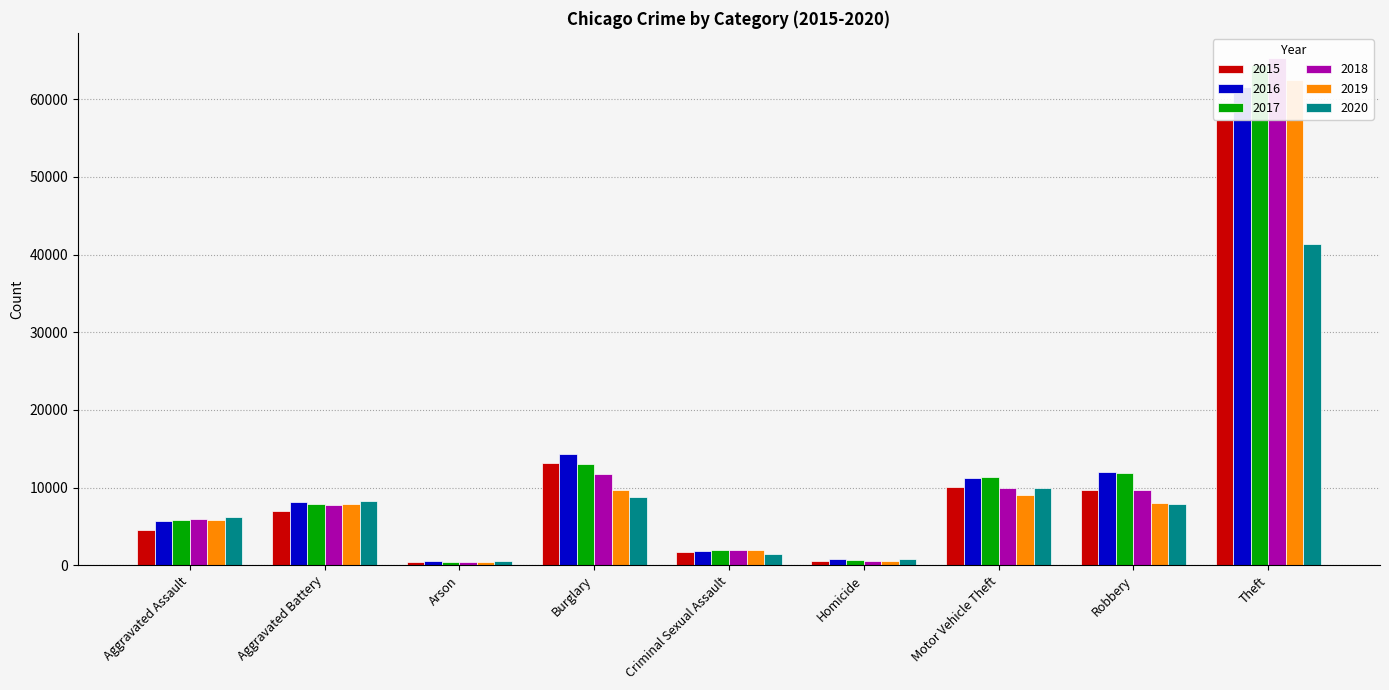

What is the total value across all series at Robbery?

59009